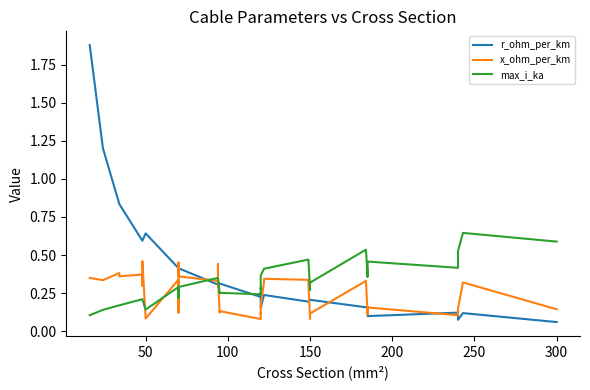

What is the difference between the maximum and second lowest values in the r_ohm_per_km series?

1.8